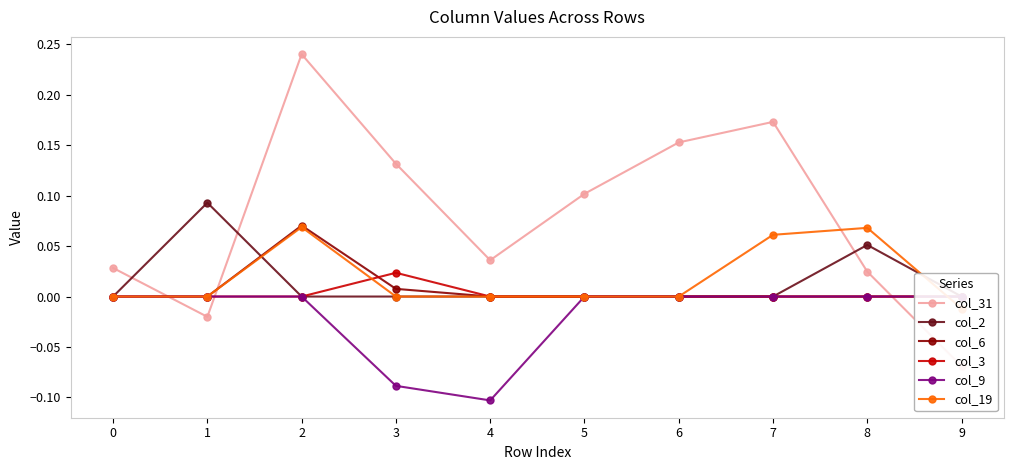

How many positive values does the col_31 series have?

8